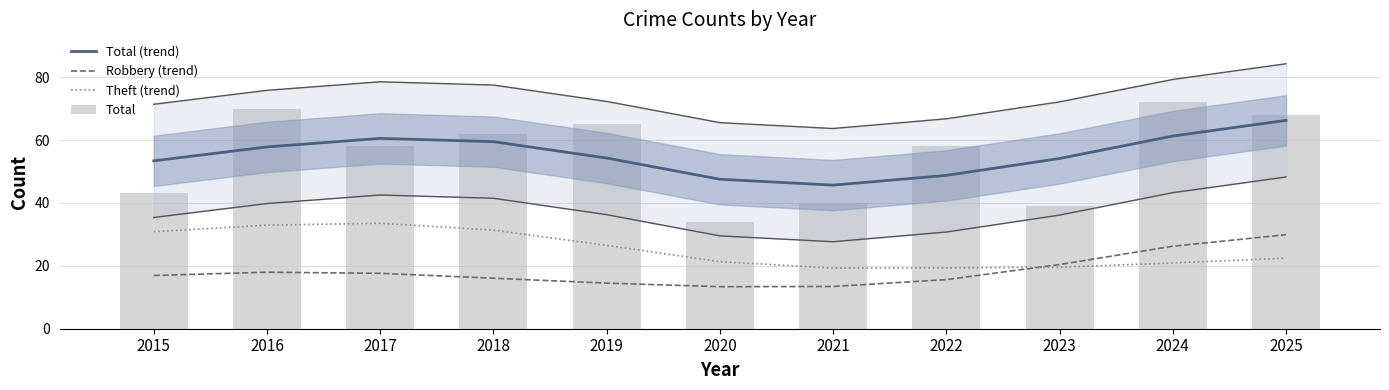

The Total (trend) series shows 66.2 at 2025. True or false?

True